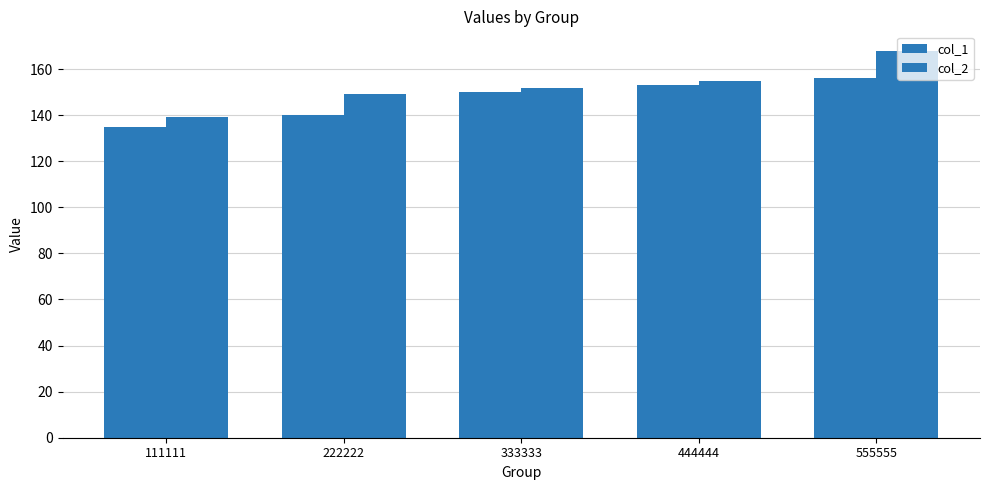

How many bars are there in each group?

2